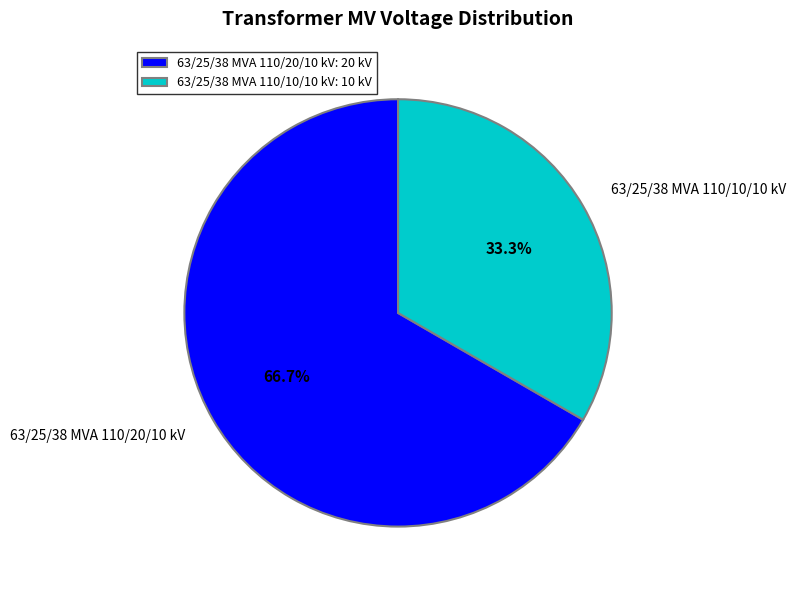

What portion of the pie excludes 63/25/38 MVA 110/10/10 kV?

66.7%